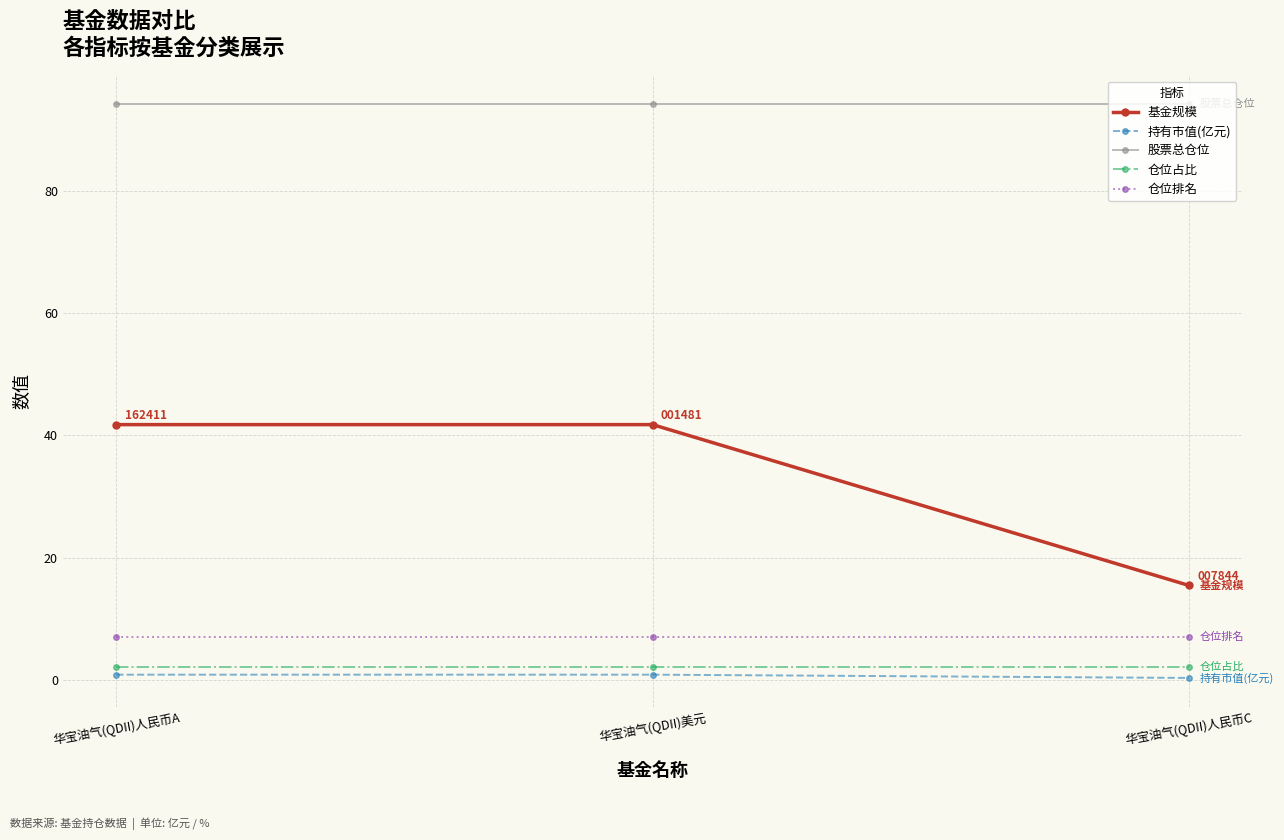

Rank the series by their maximum value, from lowest to highest.

持有市值(亿元), 仓位占比, 仓位排名, 基金规模, 股票总仓位